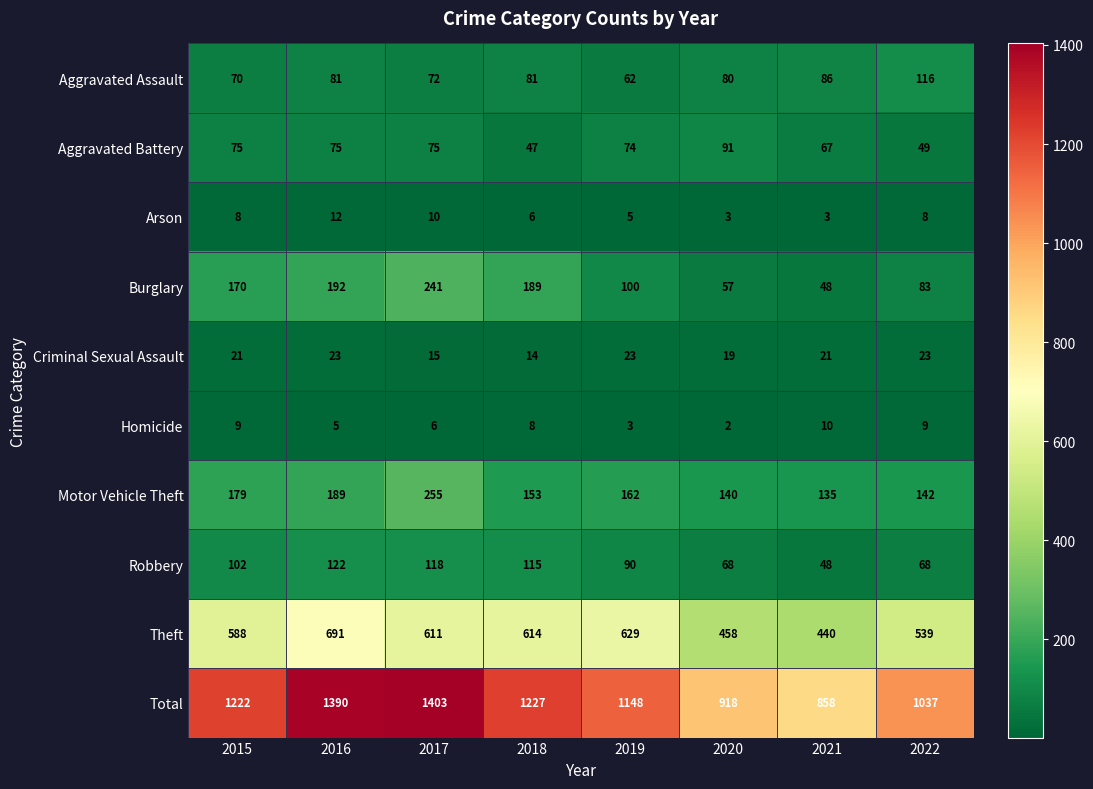

Which series has the widest spread of values?

Total